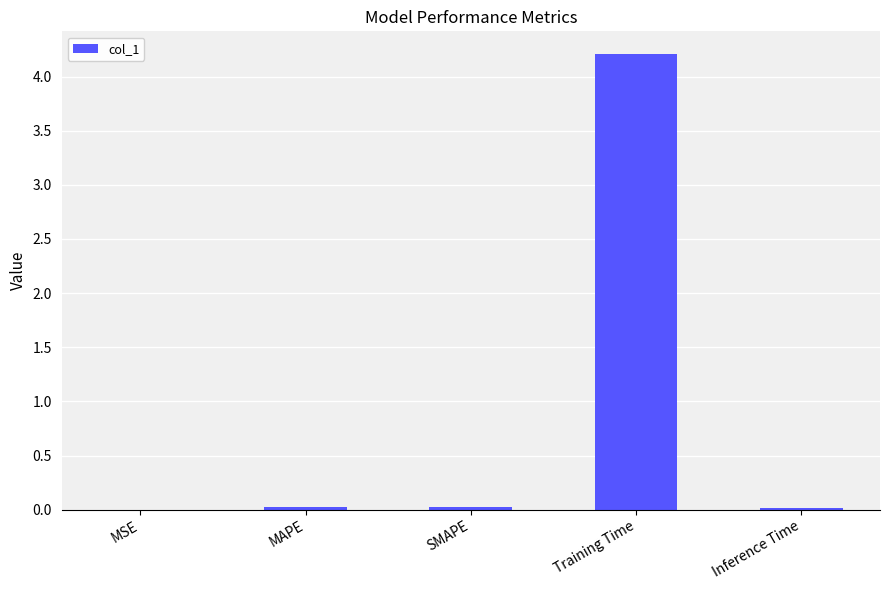

What is the maximum value shown in the chart?

4.2